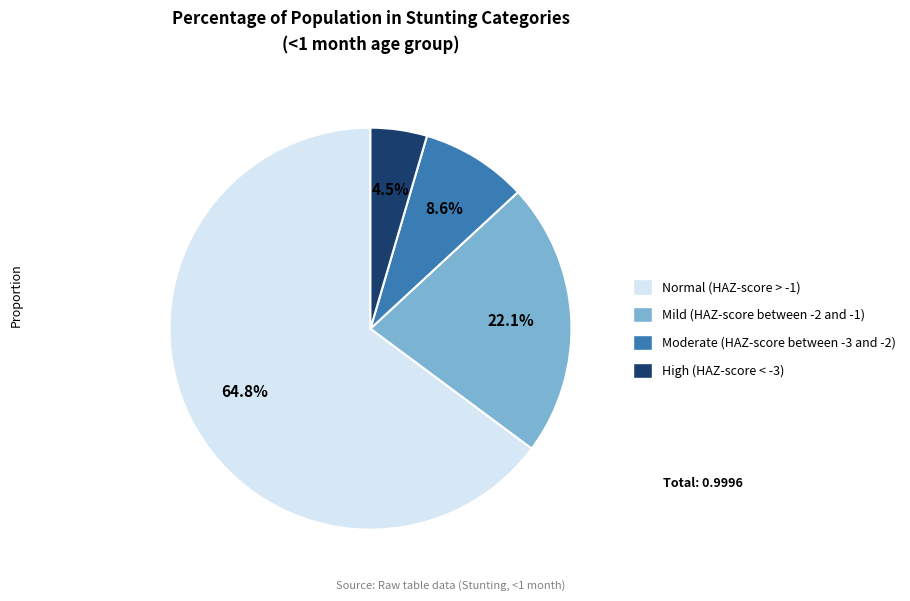

How many segments does this pie chart have?

4